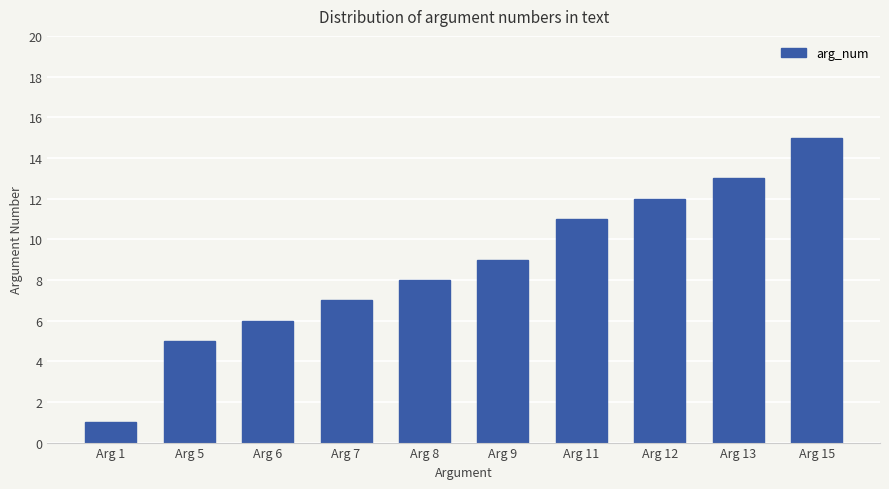

What is the value of the 10th bar from the left?

15